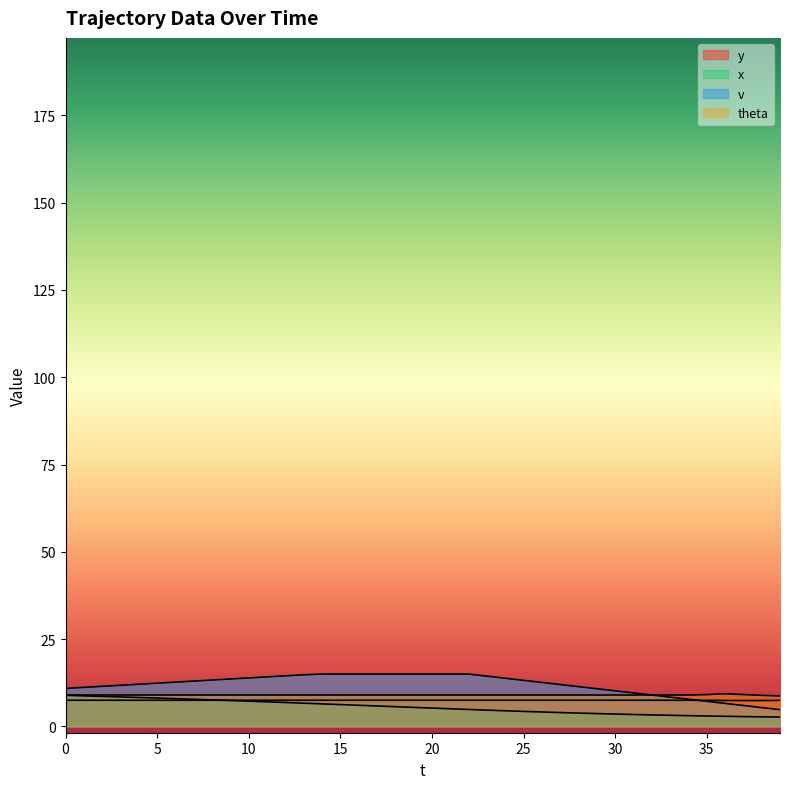

What are all the series names shown in the legend?

y, x, v, theta